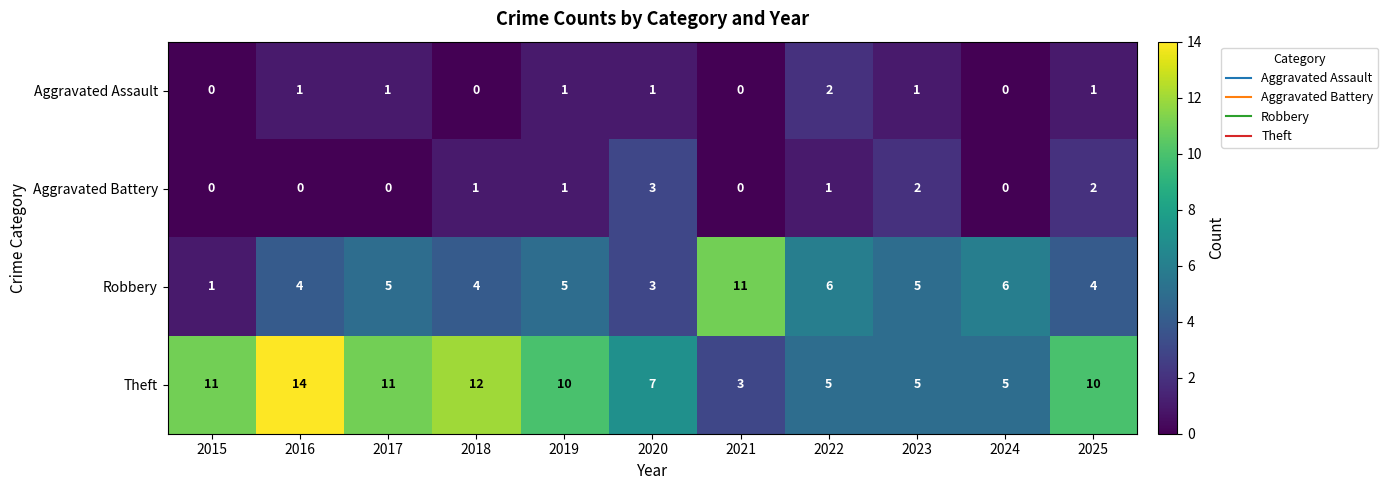

What is the spread (max minus min) of values at 2016?

14